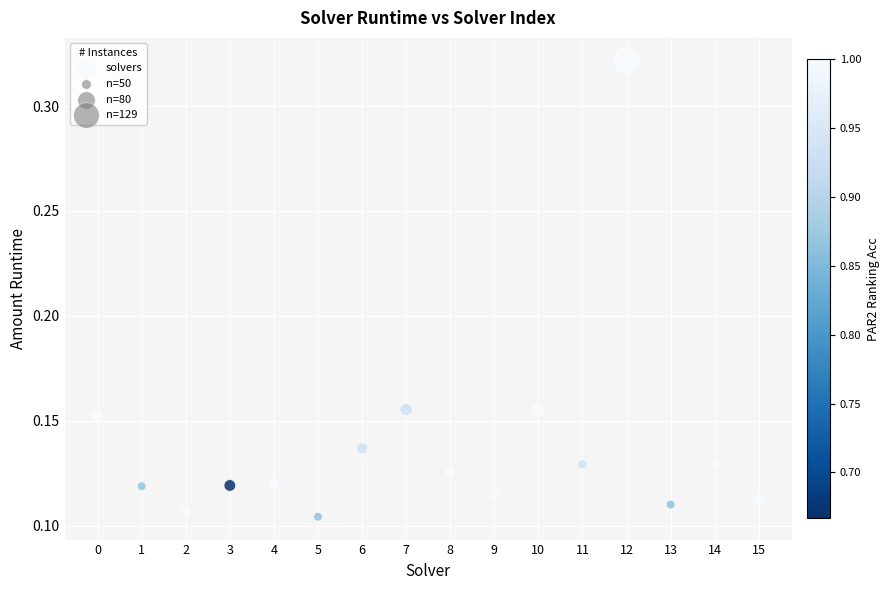

How many points are shown in the scatter plot?

16